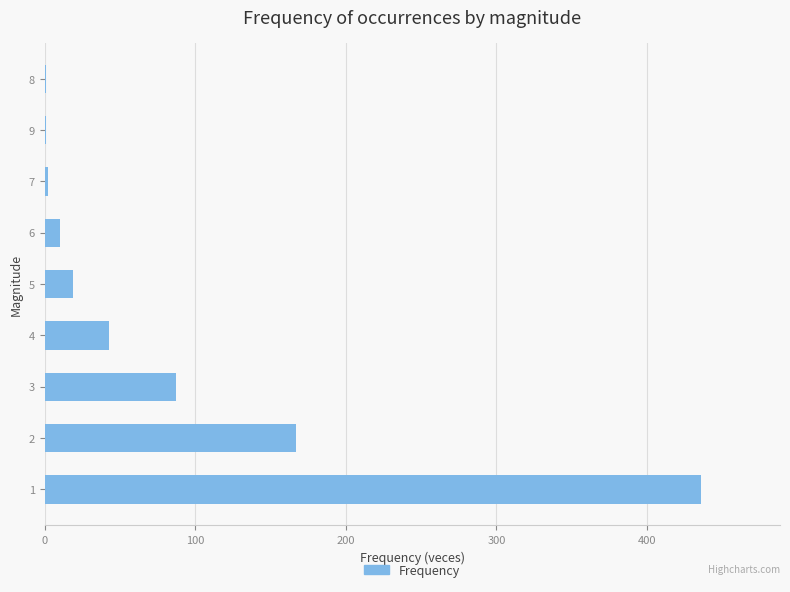

At which label is the value closest to 218?

2